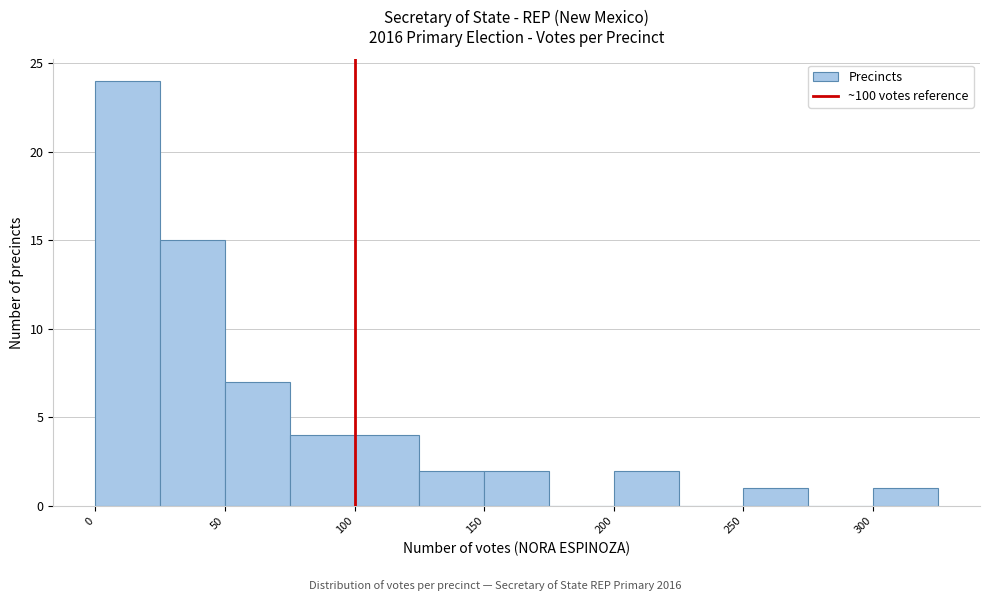

Which range on the x-axis has the tallest bar?

0 to 25